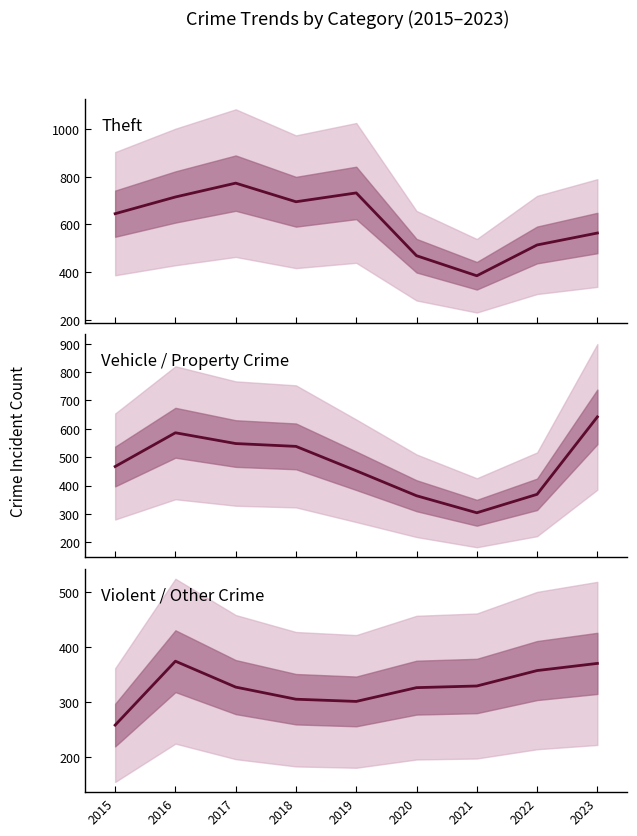

Between which two adjacent categories do Theft and Vehicle / Property Crime first intersect?

2022 and 2023